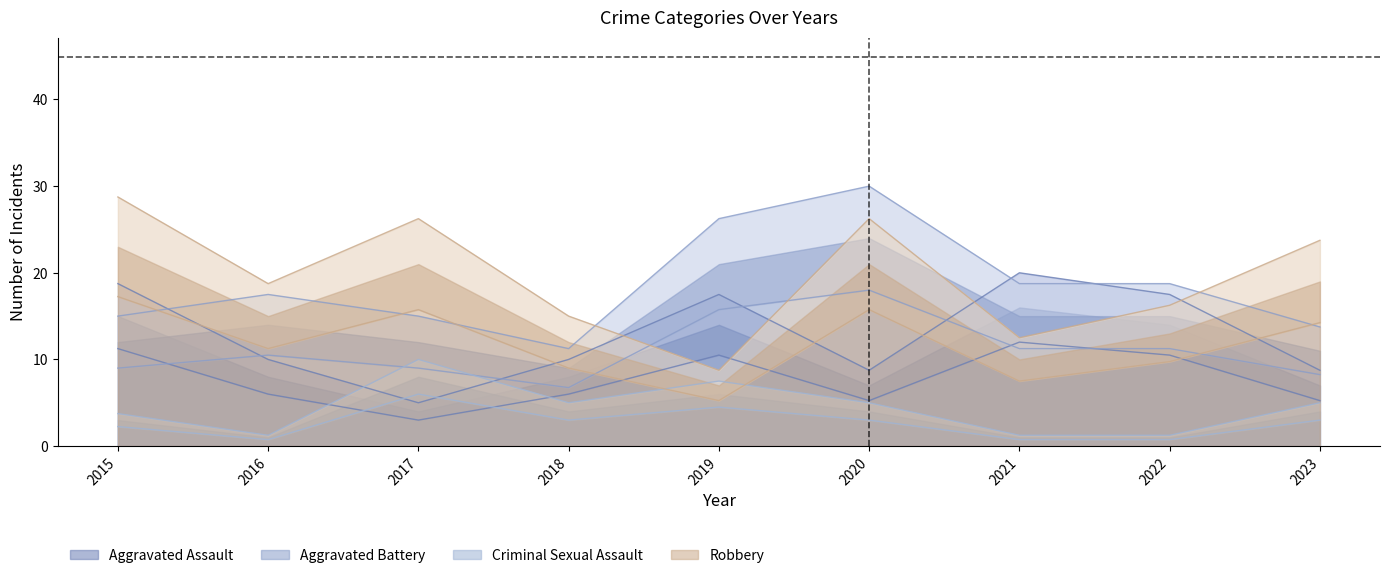

Is the value of Aggravated Assault at 2023 greater than the value of Robbery at 2023?

No